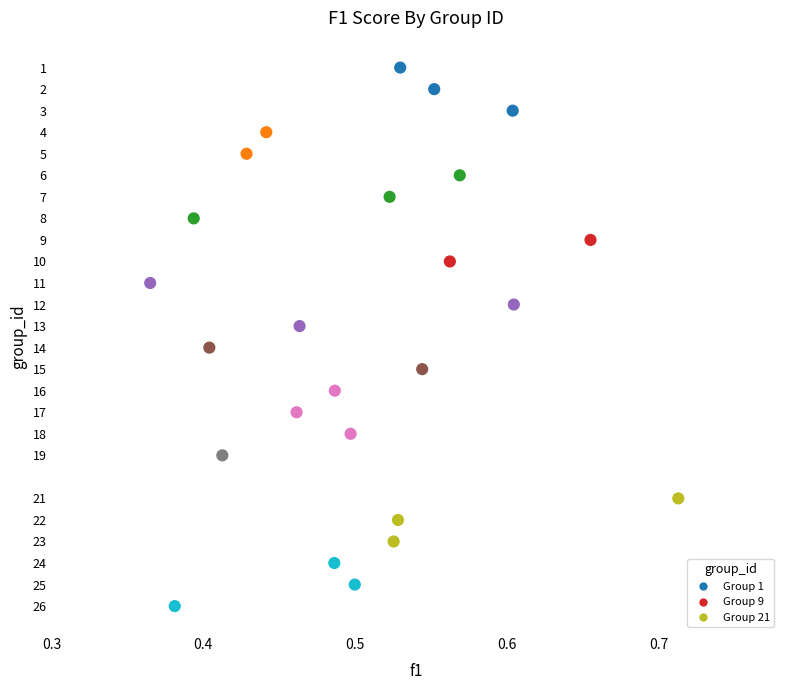

What is the range of Y values (max minus min)?

25